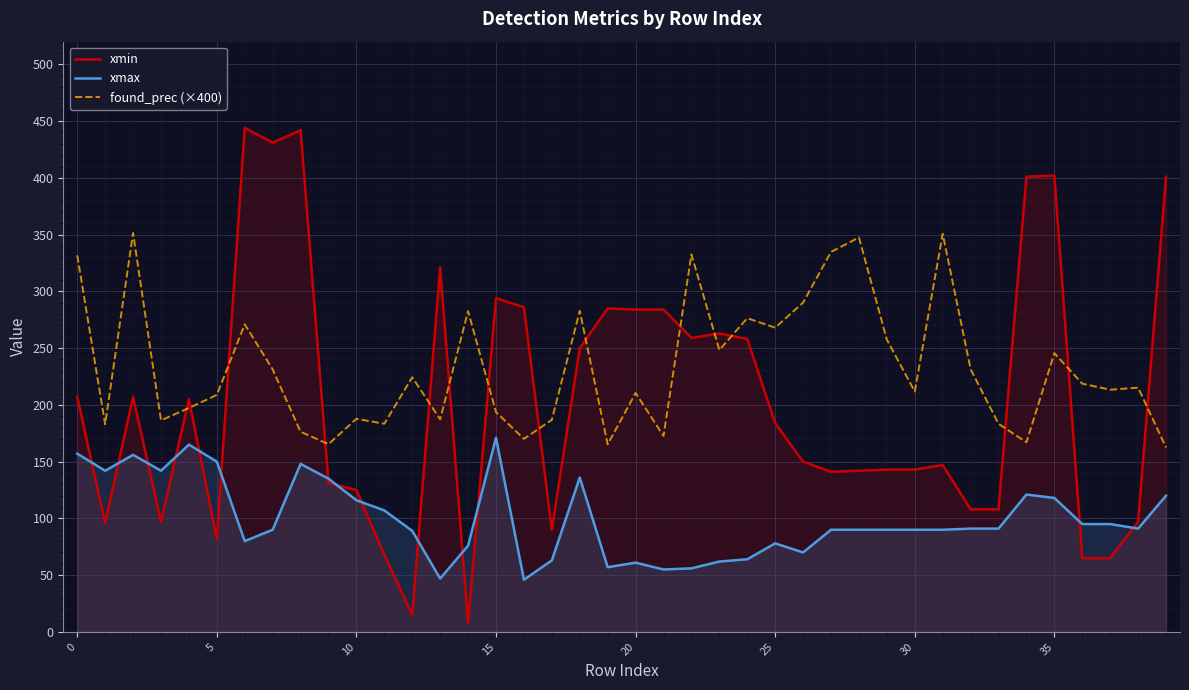

Which category has the lowest value in the xmin series?

14